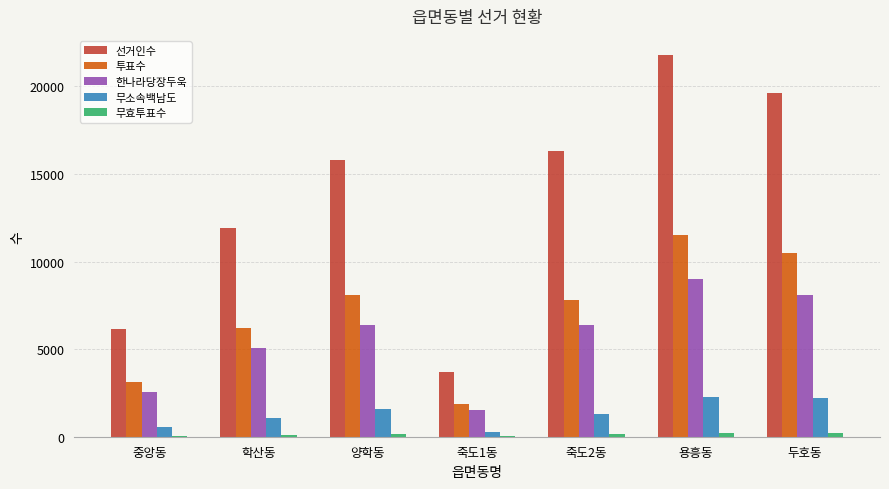

Is the value of 무효투표수 at 학산동 greater than the value of 투표수 at 죽도1동?

No